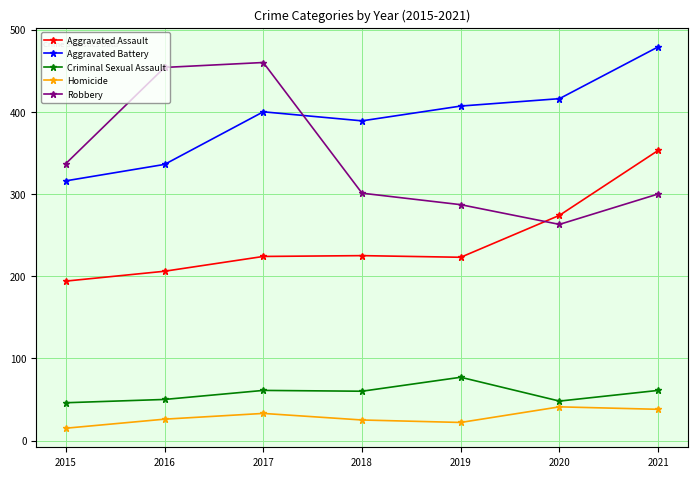

How many series are shown in this chart?

5